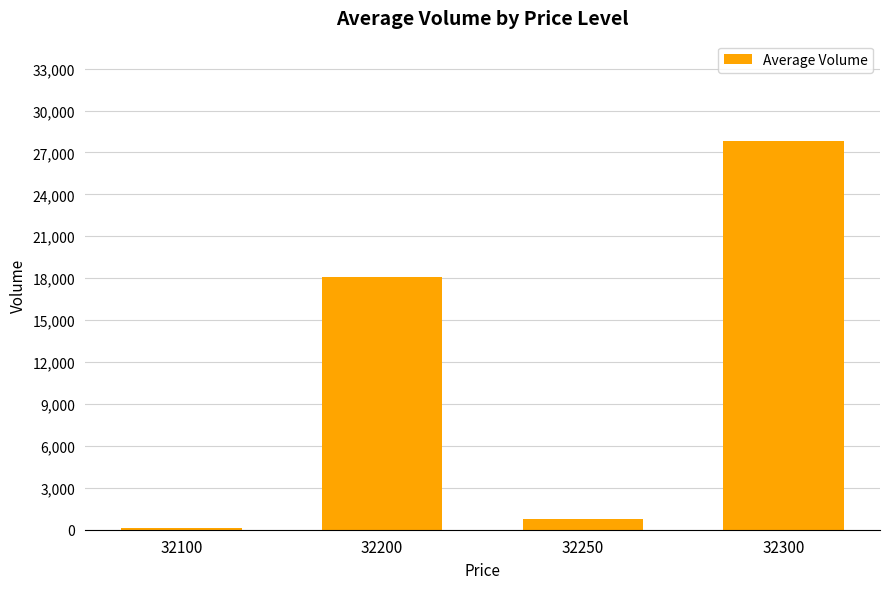

At which category does the chart reach its peak across all series?

32300